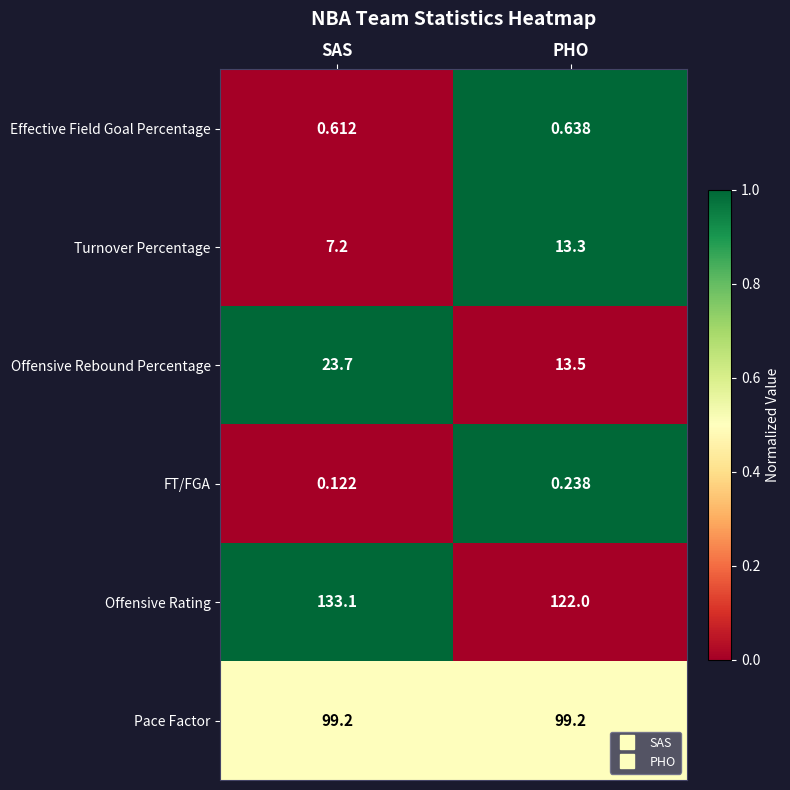

Where does the Turnover Percentage series first go above 13?

PHO